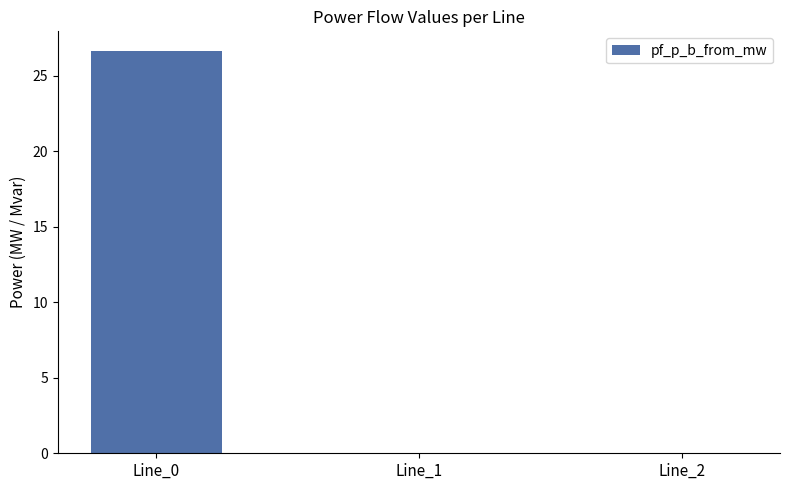

The chart shows a value of -0.0 at Line_1. True or false?

True